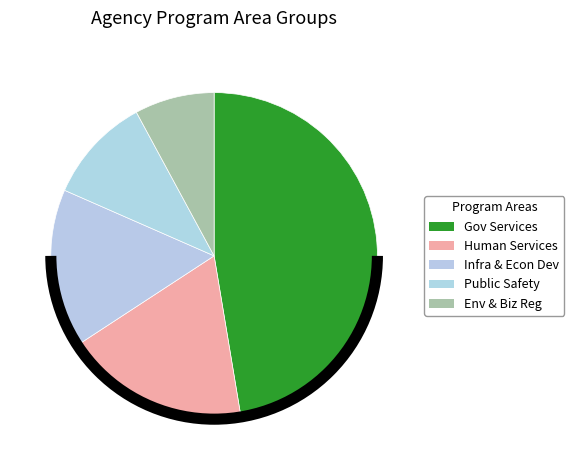

To the nearest percent, what is the average slice percentage?

20%